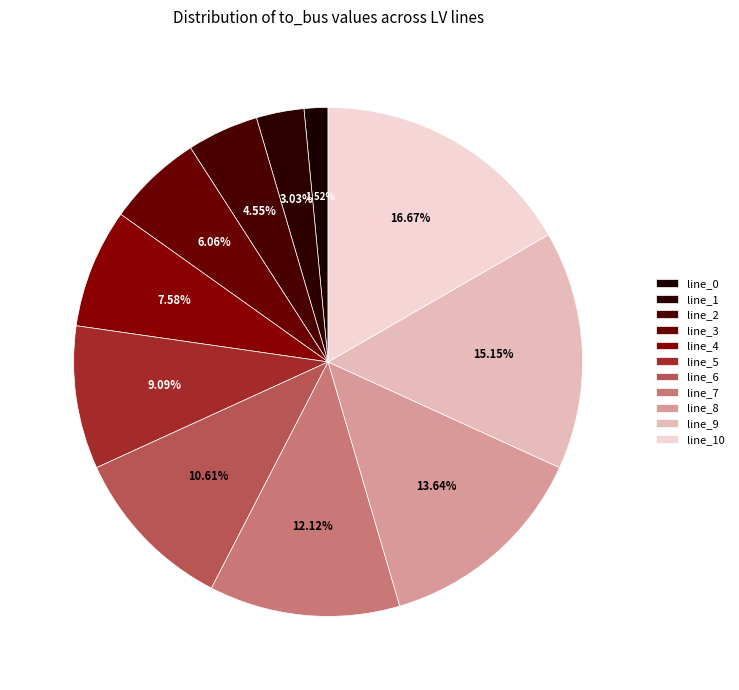

The line_3 slice represents 1% of the pie. True or false?

False